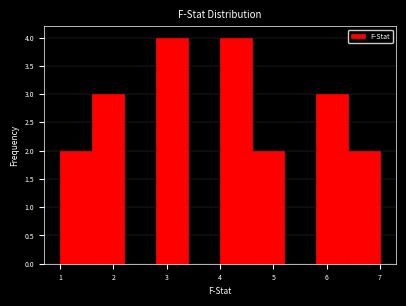

How tall is the bar that spans 1.6 to 2.2 on the x-axis? The values are not printed on the chart, so give them approximately, as read against the axis.

3